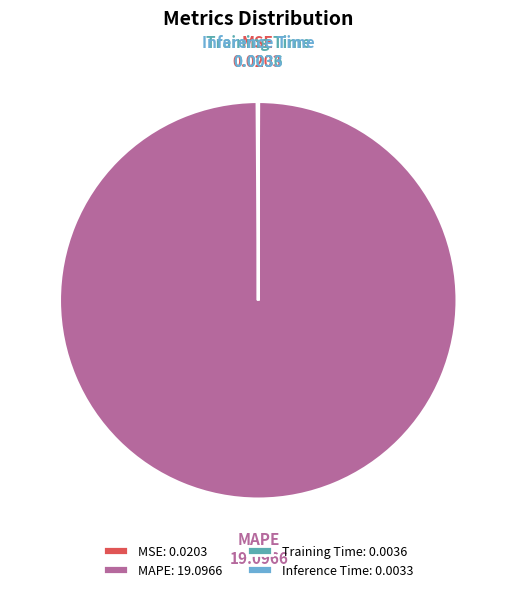

Does any single category account for the majority?

Yes